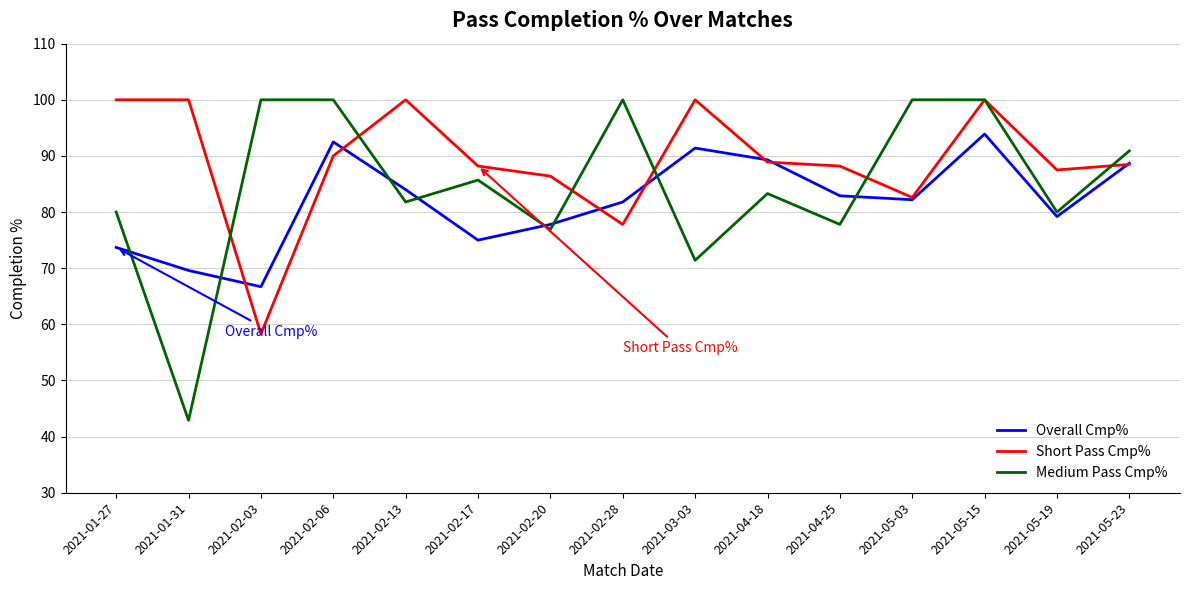

At which category does Overall Cmp% reach its first local peak?

2021-02-06